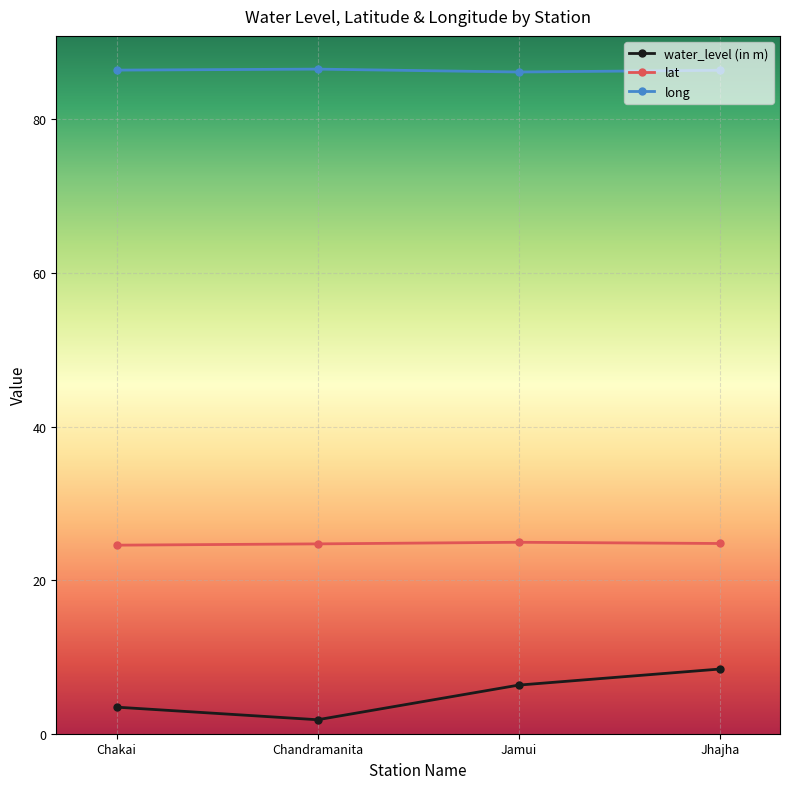

What is the value of the long point at the 1st from the left?

86.4